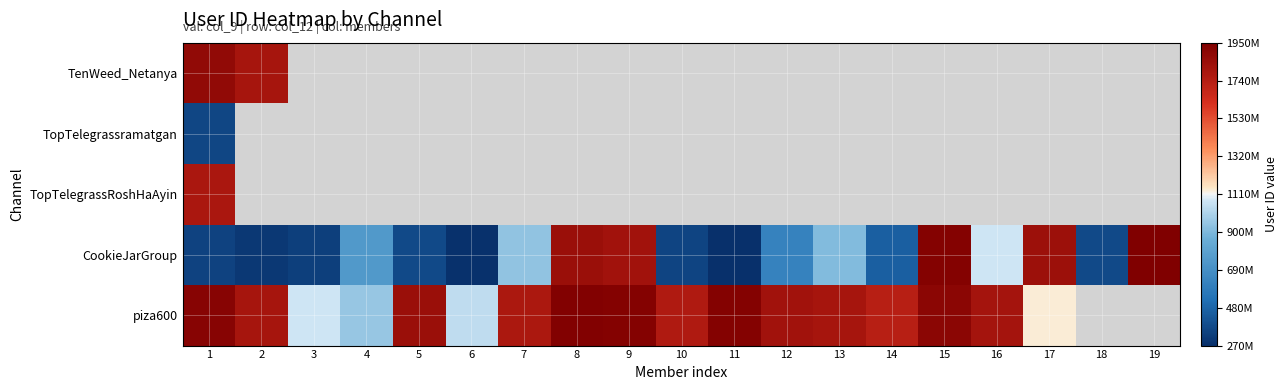

What is the sum of the piza600 values at 16 and 1?

3720357878.0